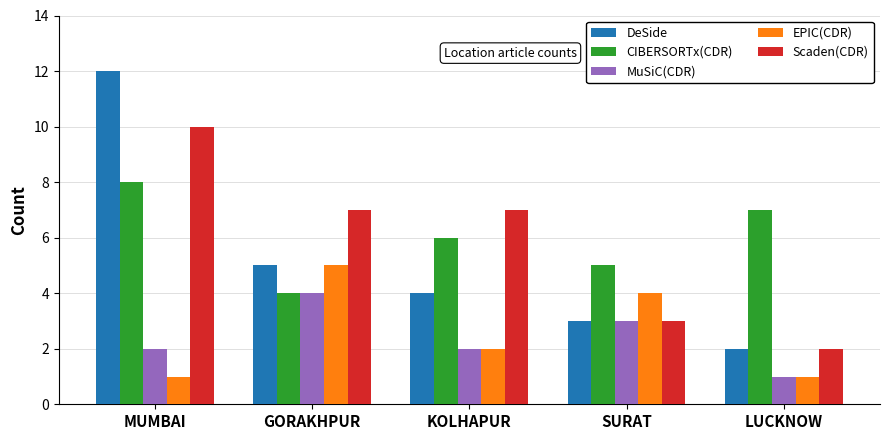

Between GORAKHPUR and LUCKNOW, which series saw the biggest shift?

Scaden(CDR)